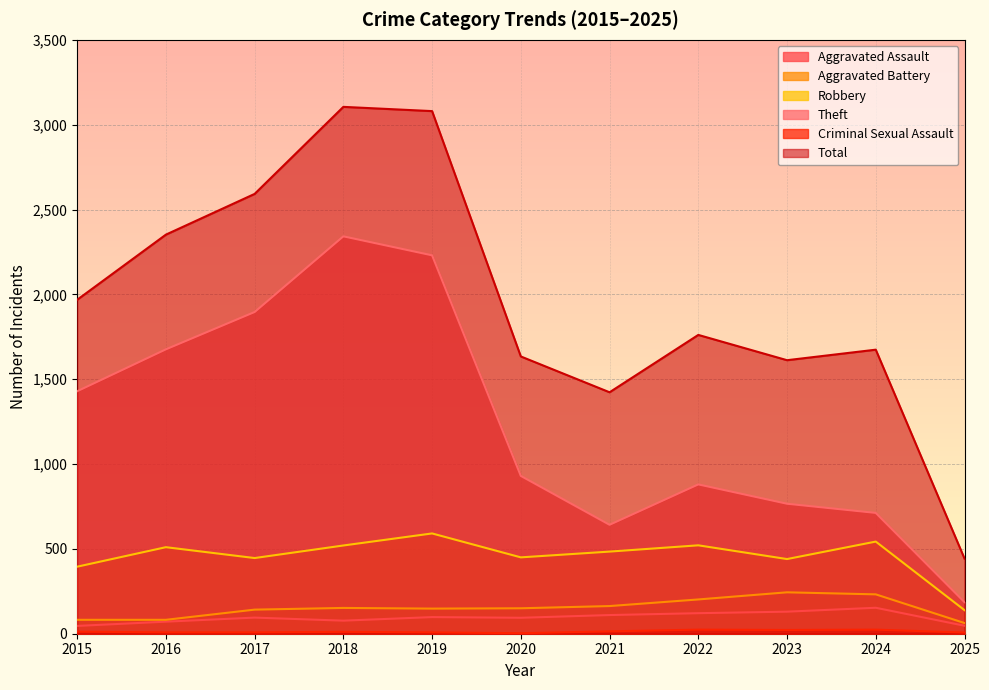

True or false: Total and Theft intersect in this chart.

False